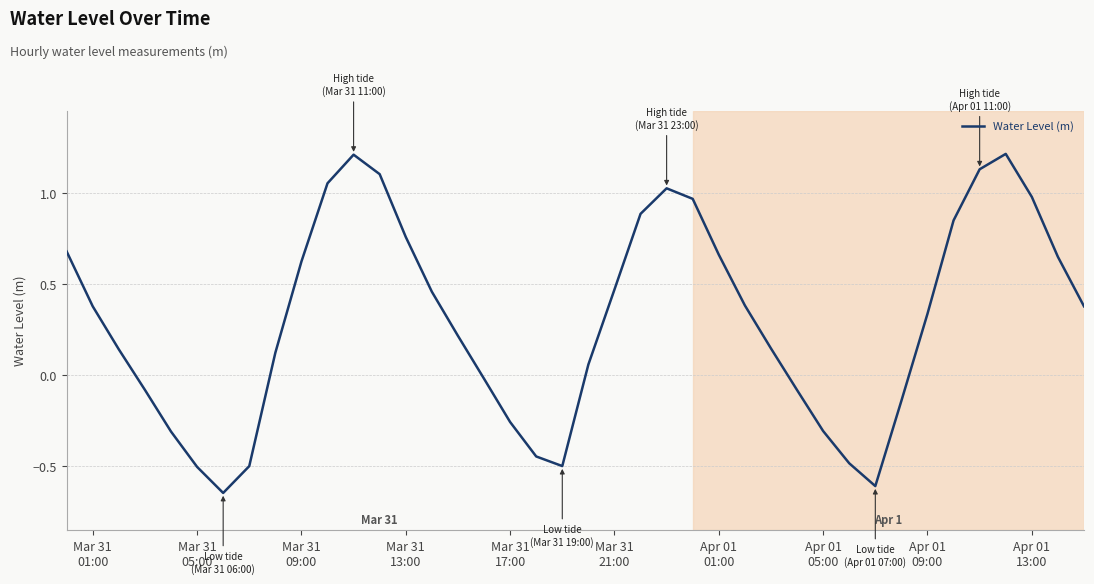

What is the maximum value shown in the chart?

1.2